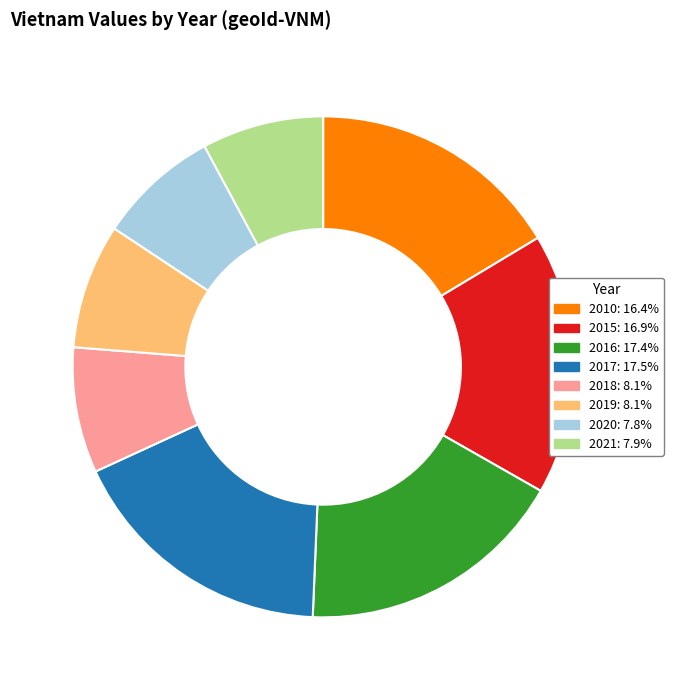

The 2015 slice represents 11% of the pie. True or false?

False